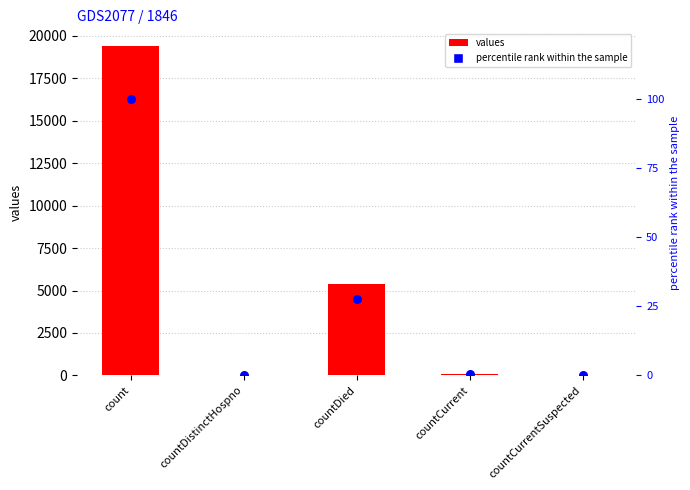

Which series has the largest total across all categories?

values